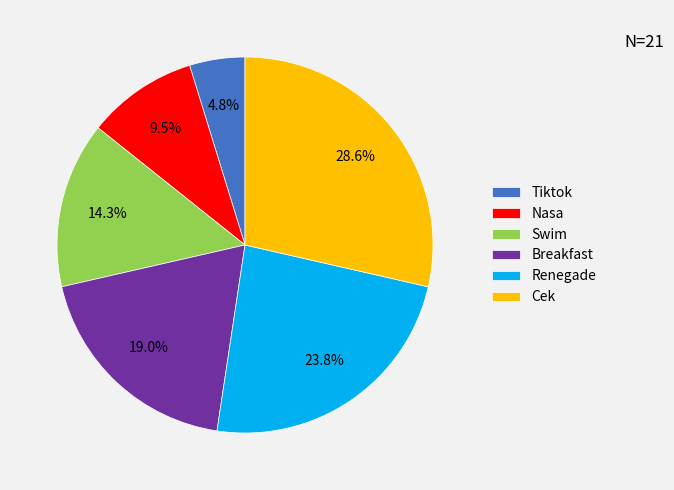

Is it true that Cek is 29% of the pie?

True